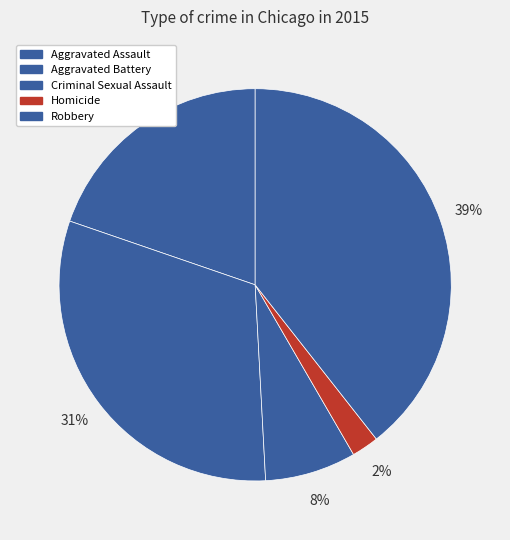

Count the number of slices in the pie.

5